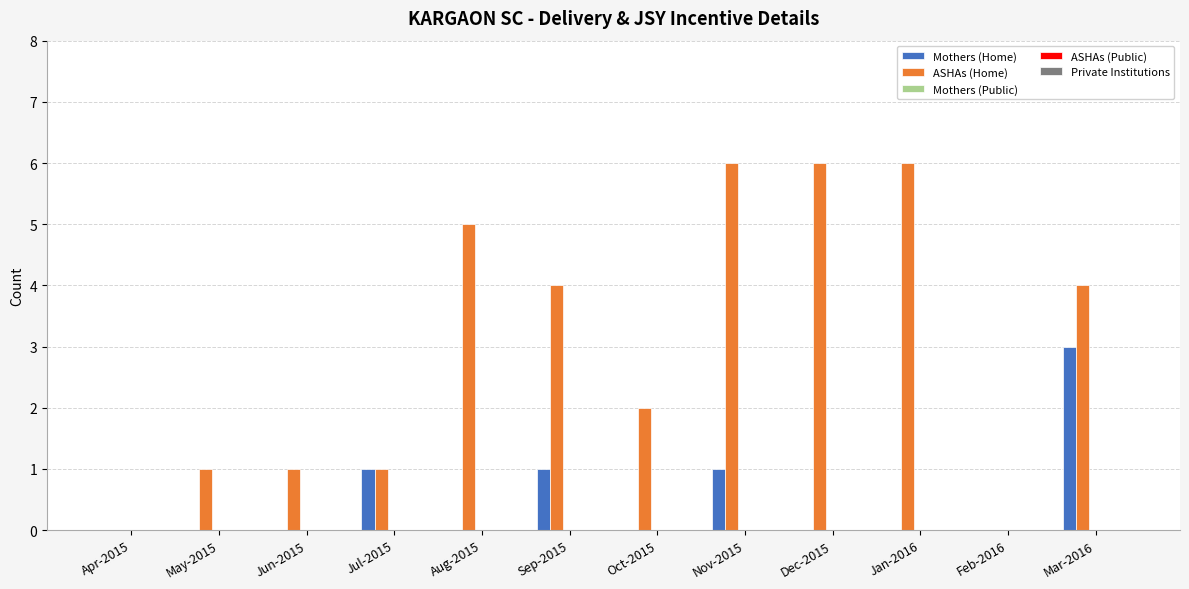

Which series has the largest total across all categories?

ASHAs (Home)